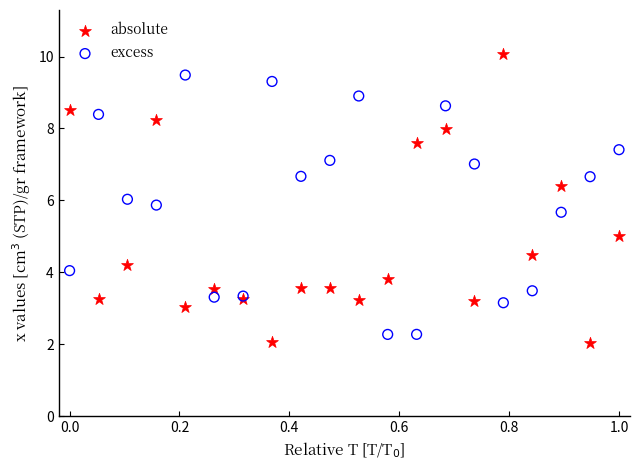

Which series contains the lowest Y value?

absolute